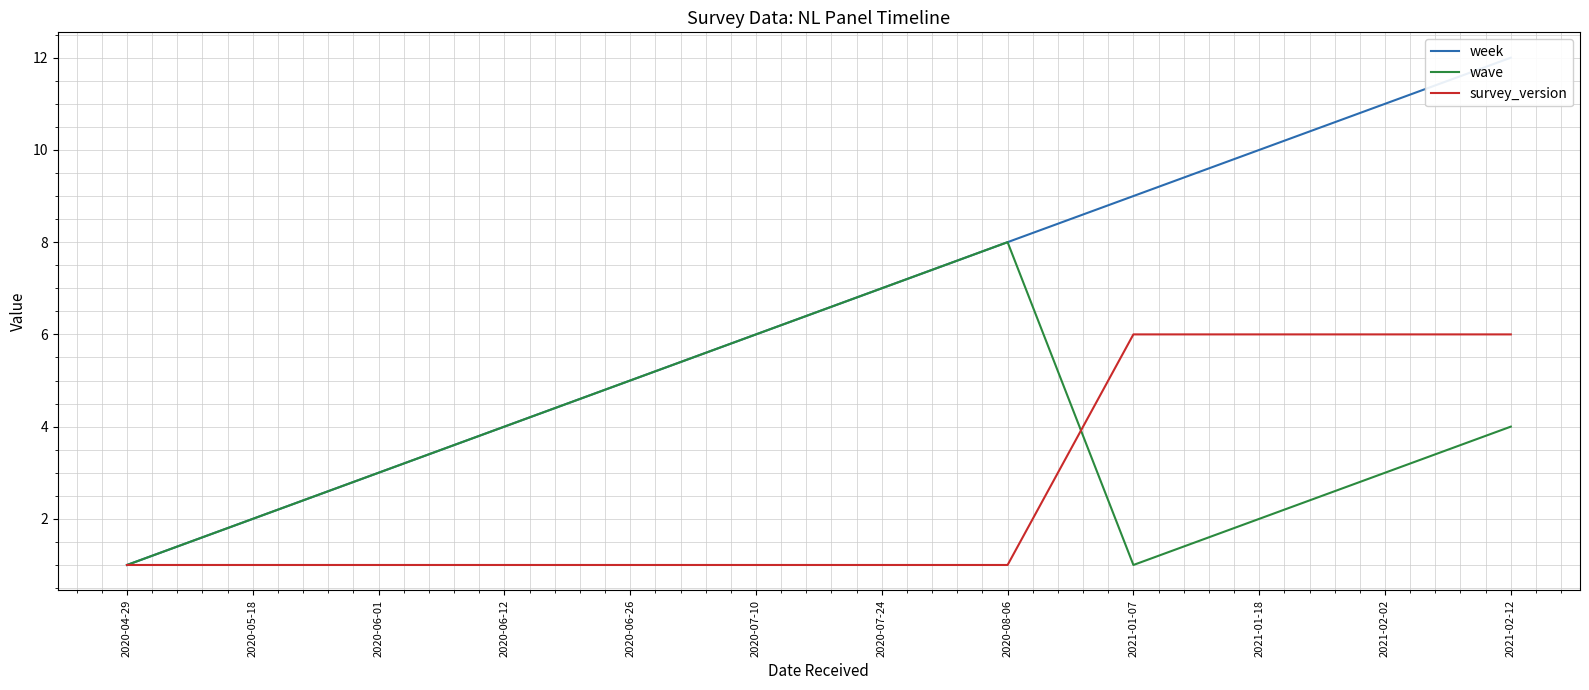

What is the total value across all series at 2020-07-24?

15